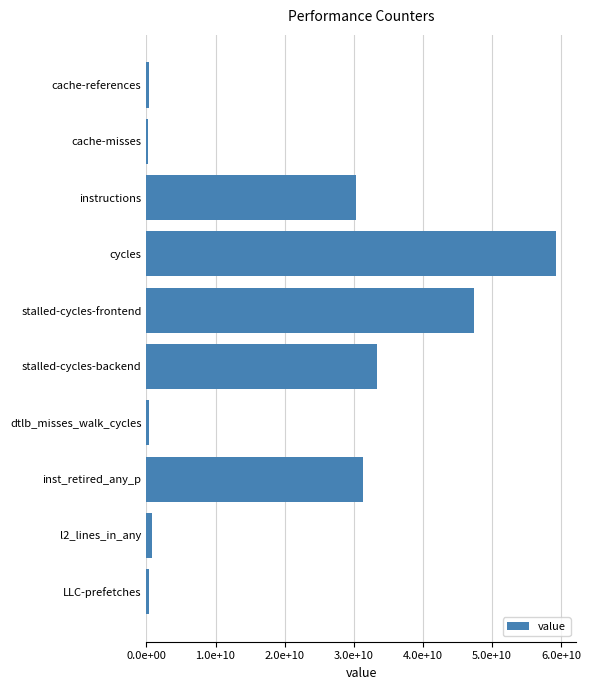

Are the bars horizontal?

Yes